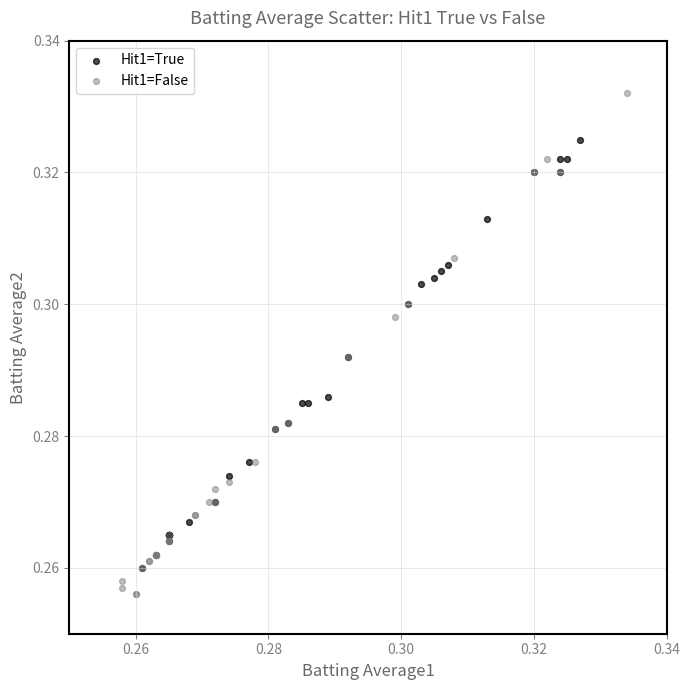

Which series reaches the maximum Y coordinate?

Hit1=False